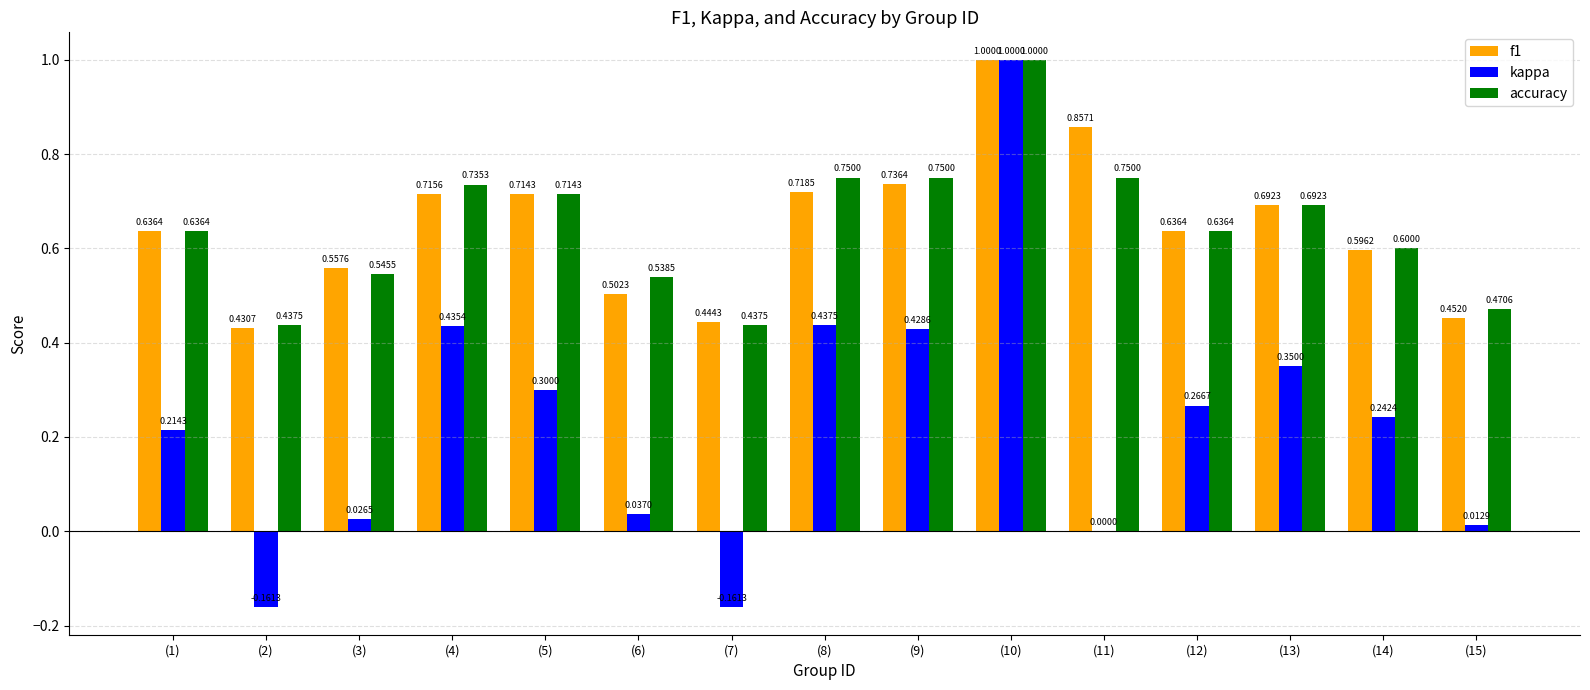

Between (11) and (12), which series saw the biggest shift?

kappa